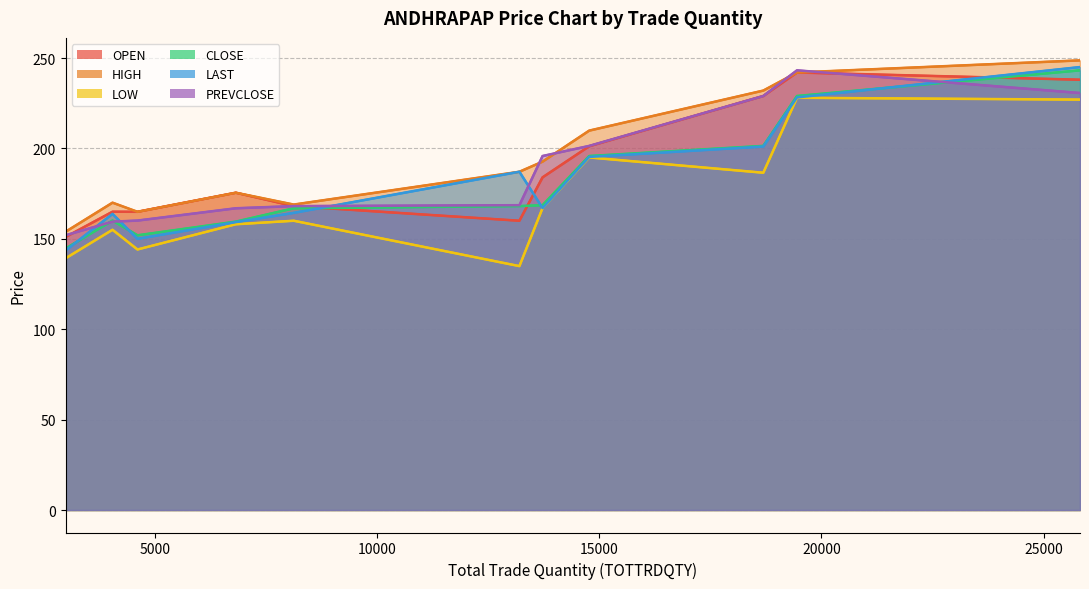

What is the smallest value displayed?

134.9